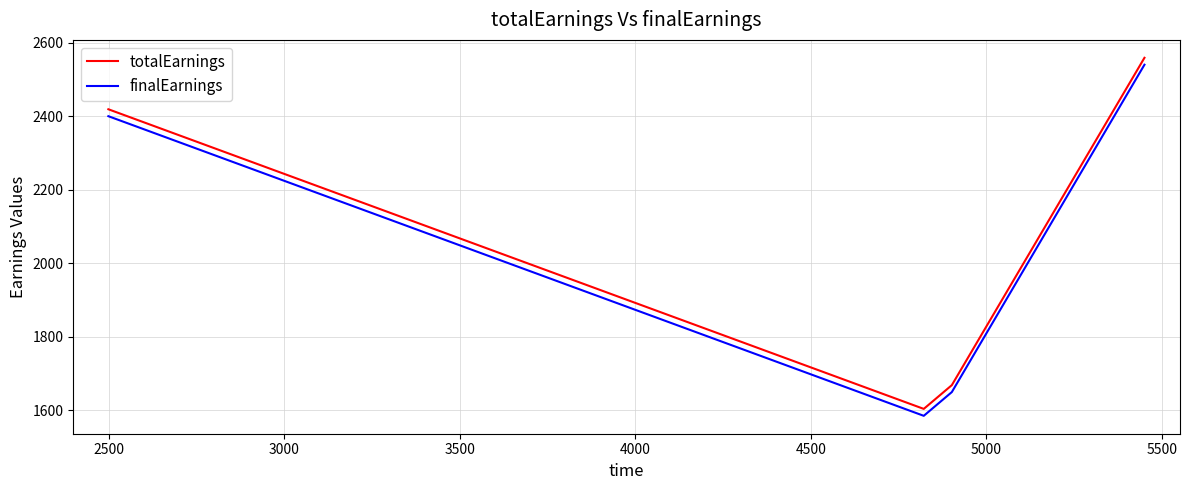

What is the lowest value of the finalEarnings series?

1585.0